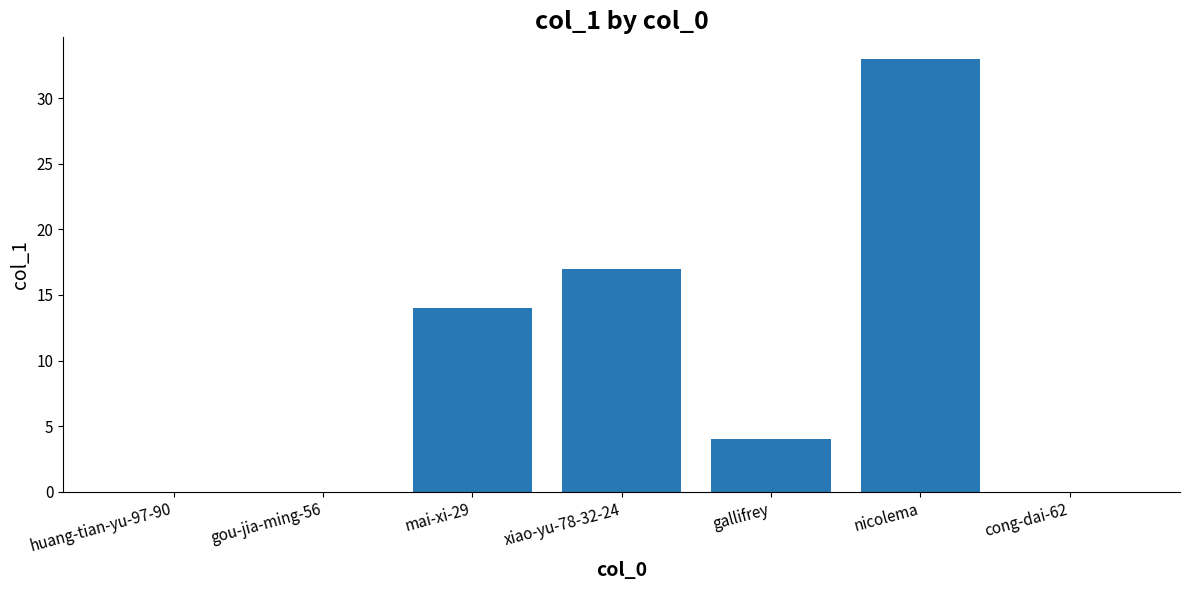

True or false: the data shows 0 at cong-dai-62.

True